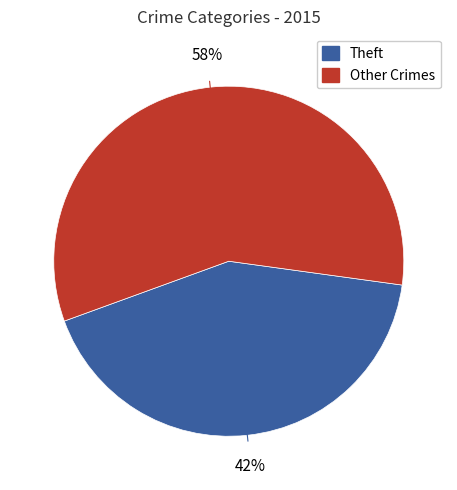

To the nearest percent, what is the average slice percentage?

50%